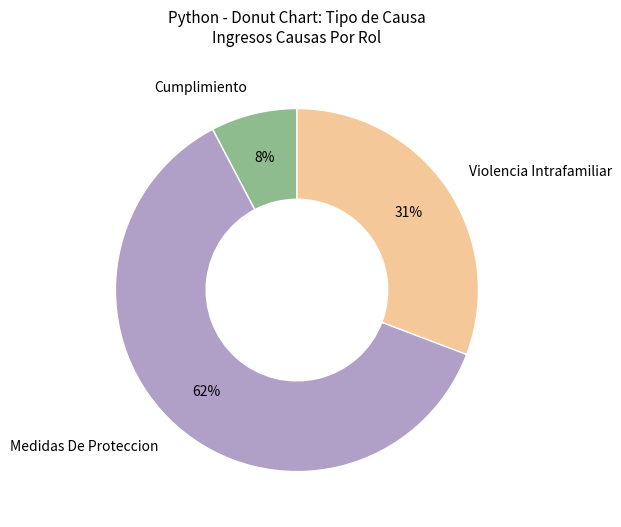

What is the ratio of the value at Violencia Intrafamiliar to the value at Medidas De Proteccion?

0.5